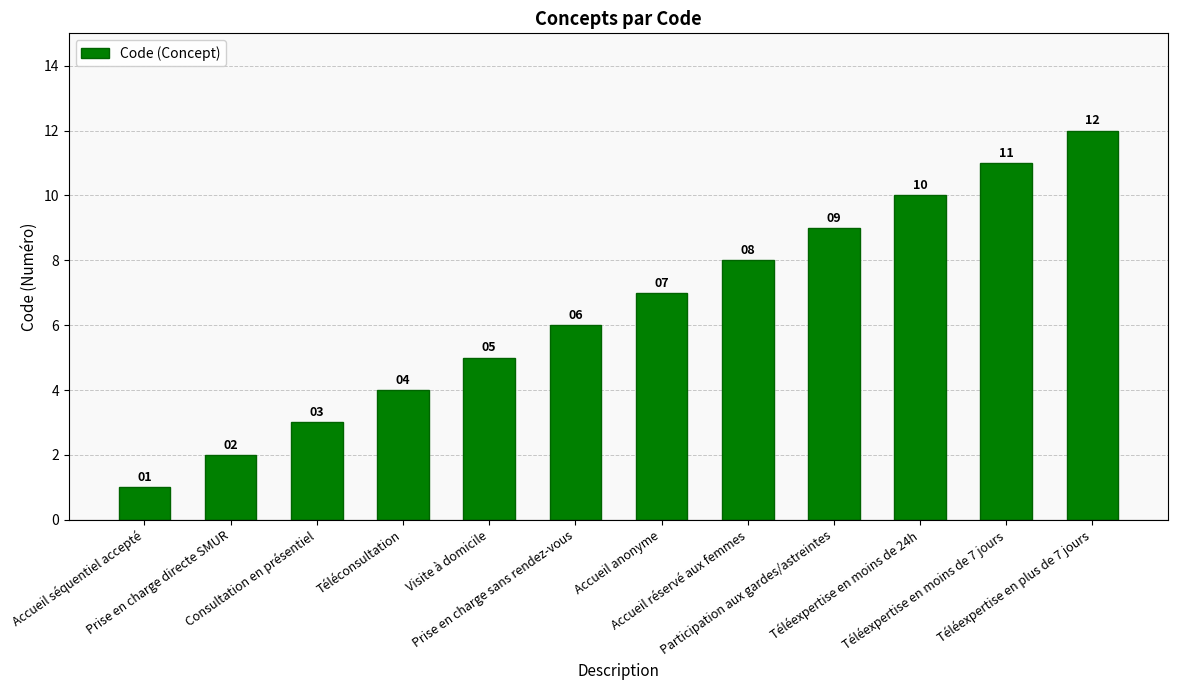

What position from the left is Accueil réservé aux femmes?

8